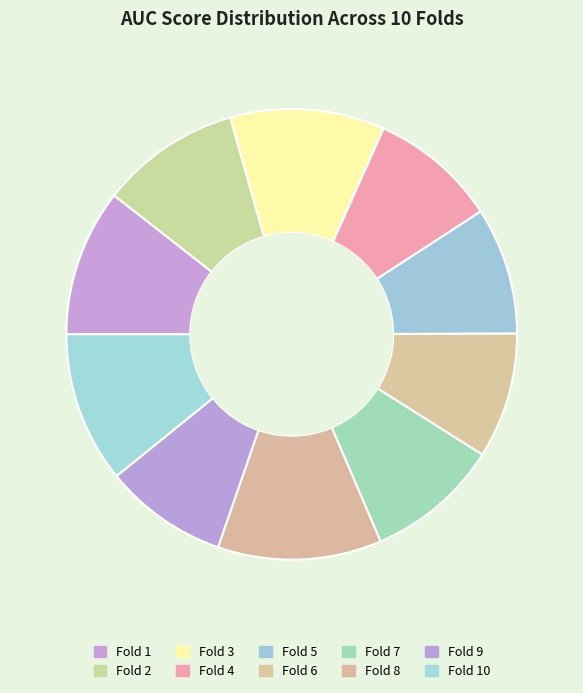

How many slices are in this pie chart?

10